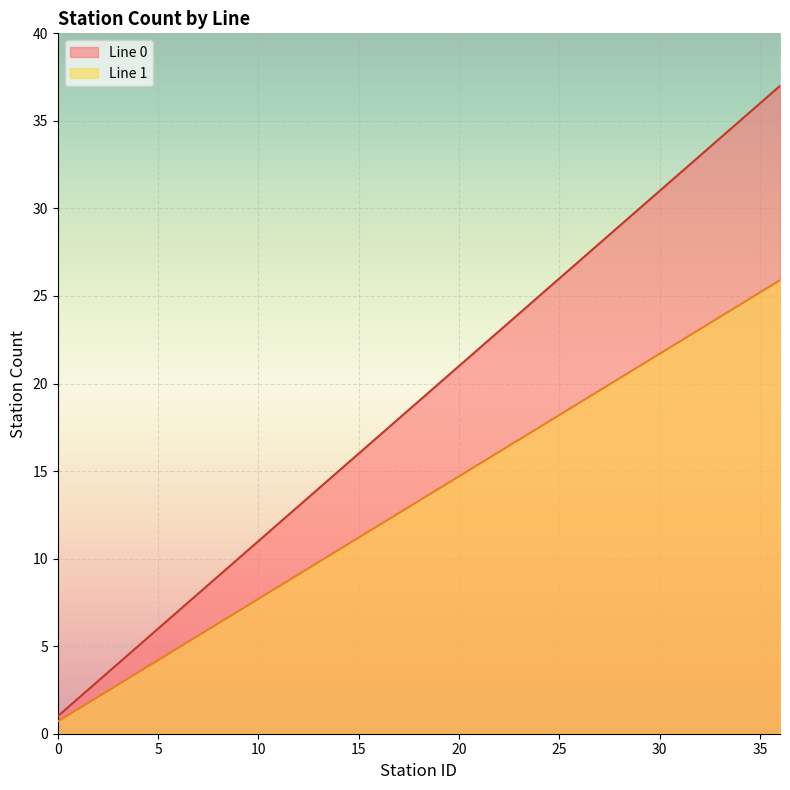

What is the sum of the Line 1 values at 1 and 23?

26.0